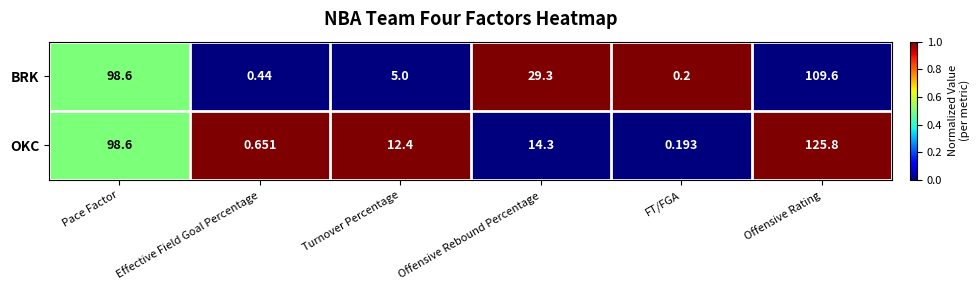

Is the value of BRK at Effective Field Goal Percentage greater than the value of OKC at Turnover Percentage?

No